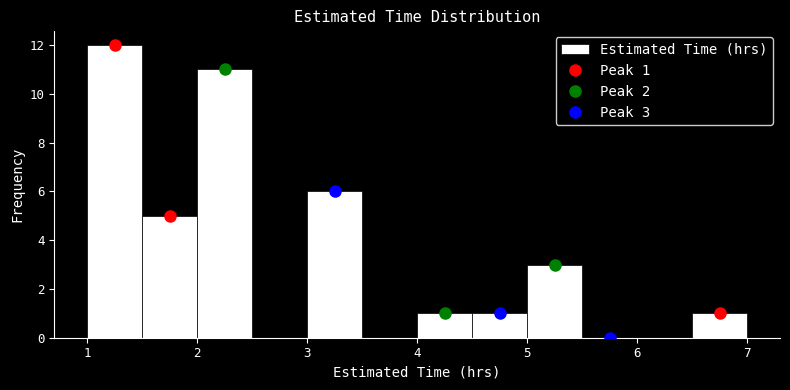

Which range on the x-axis has the tallest bar?

1.0 to 1.5